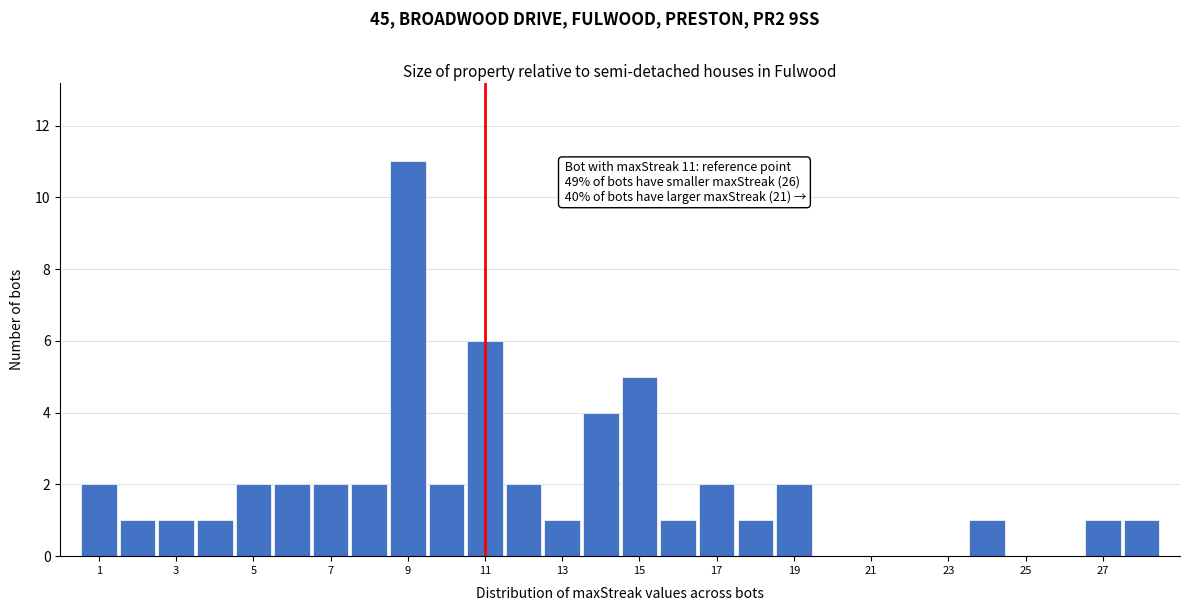

Which range on the x-axis has the tallest bar?

8.5 to 9.5